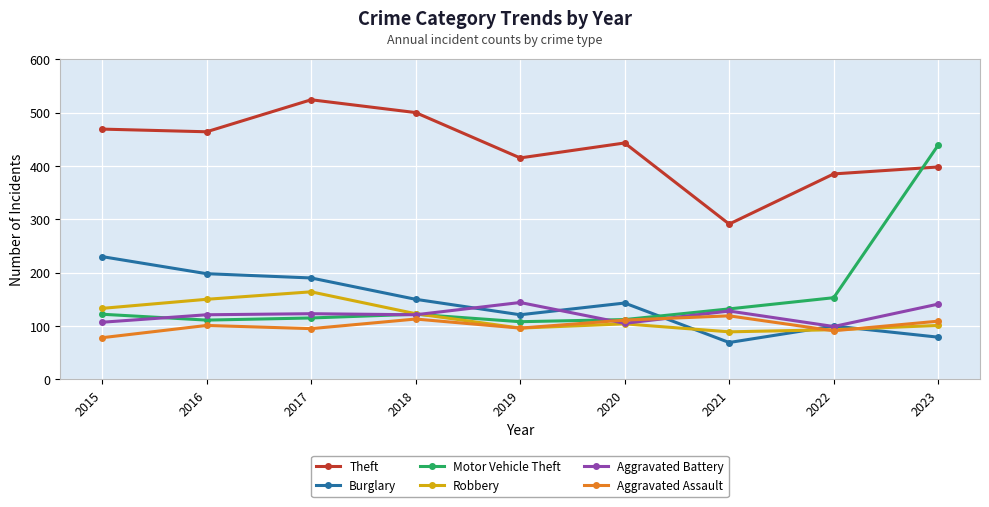

What is the difference between the Motor Vehicle Theft values at 2022 and 2021?

21